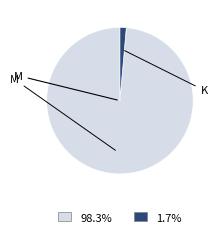

Does any single category account for the majority?

Yes